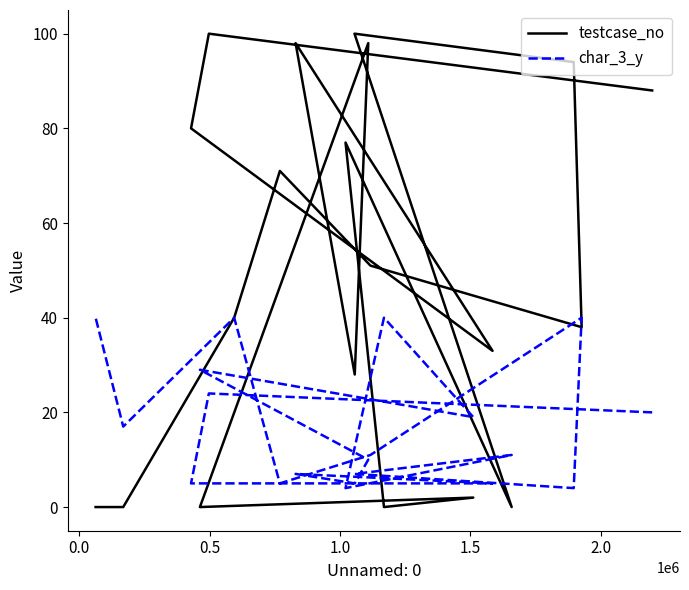

Which series has the largest range (max minus min)?

testcase_no